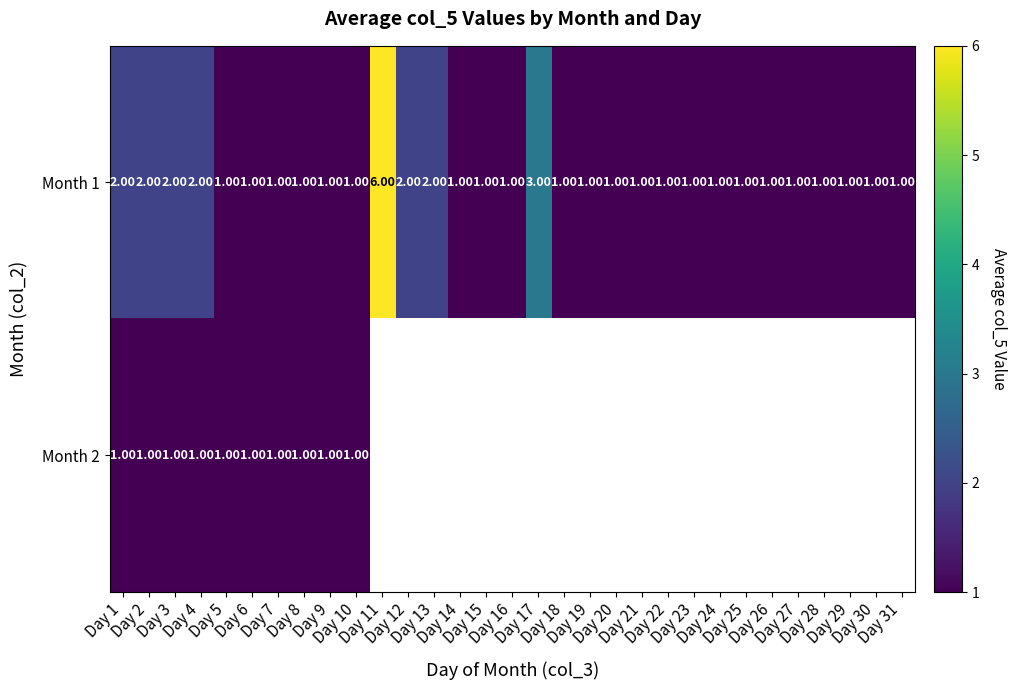

What is the difference between the maximum and minimum values in the Month 1 series?

5